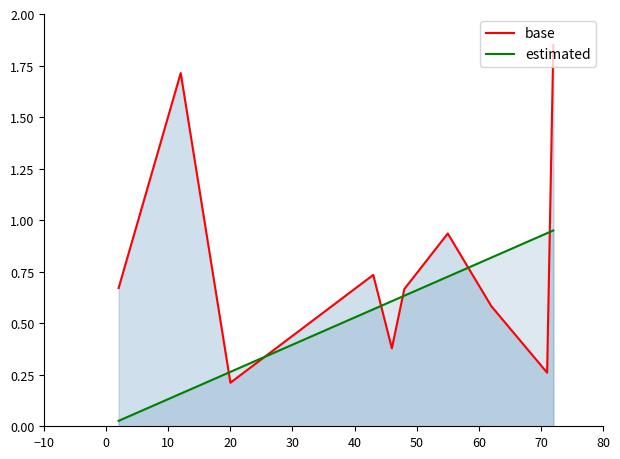

What is the value of the base point at the 10th from the left?

1.9